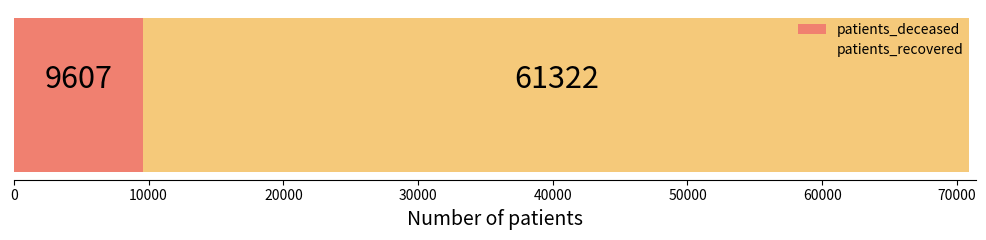

What is the maximum value for patients_deceased?

9607